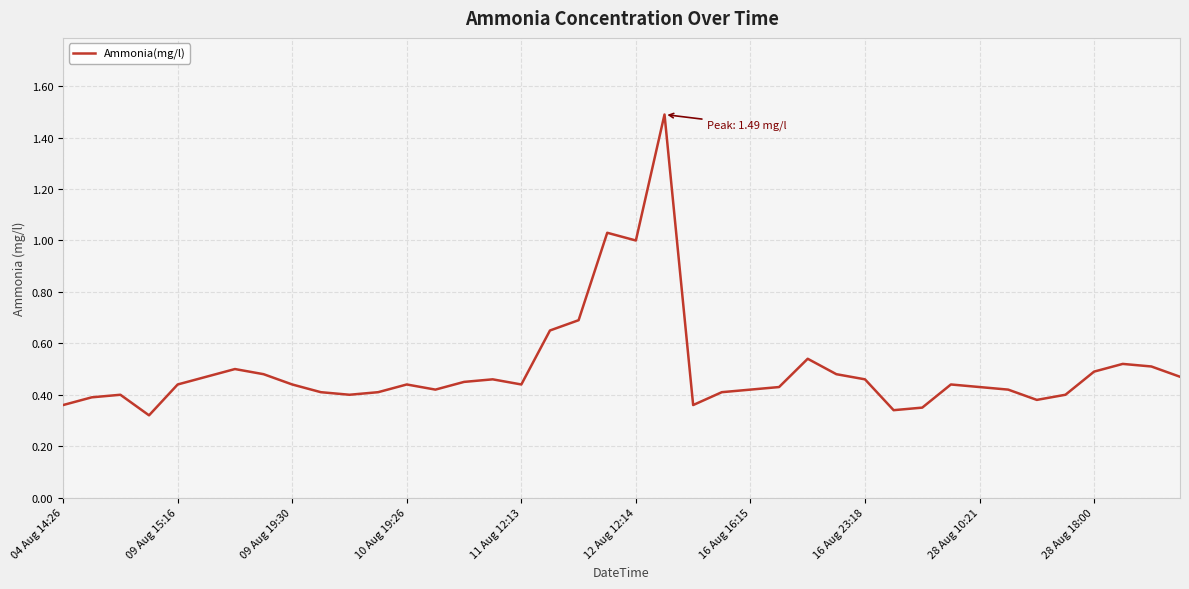

What is the maximum value shown in the chart?

1.5